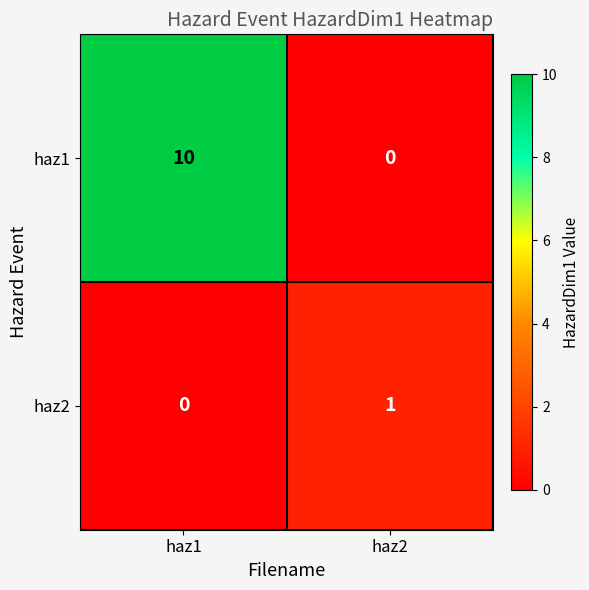

Is it true that haz1 equals 2 at haz1?

False